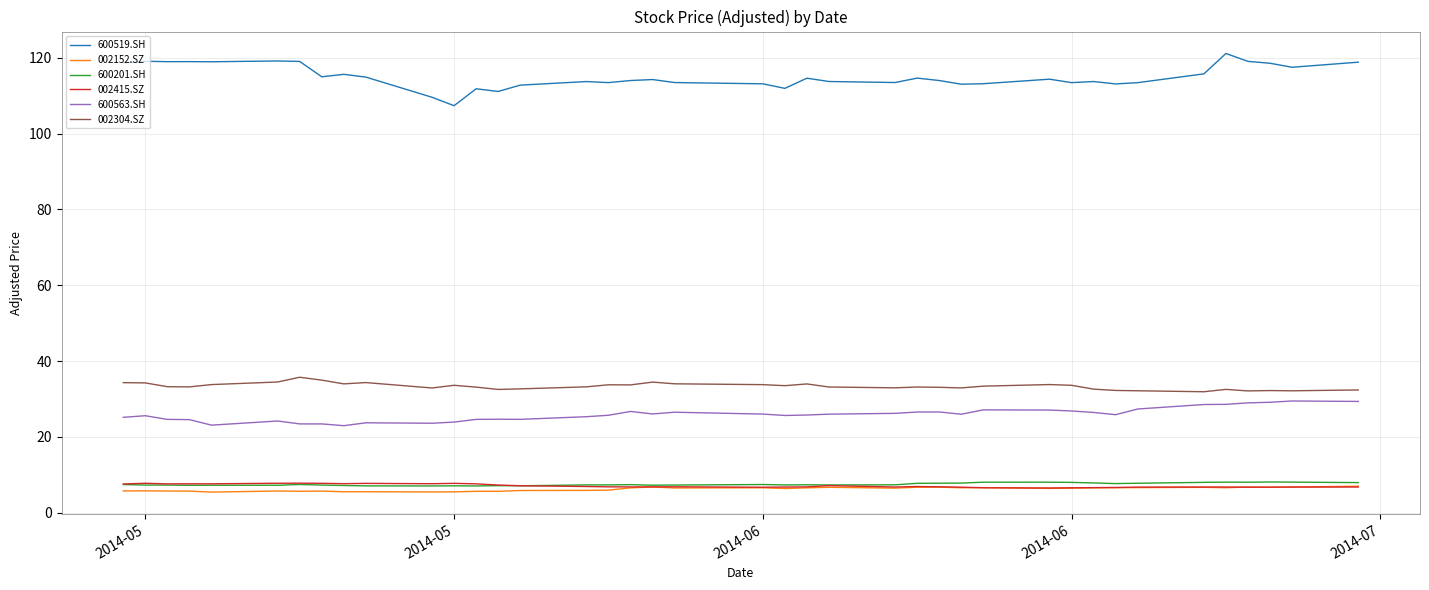

How many lines are shown in the chart?

6